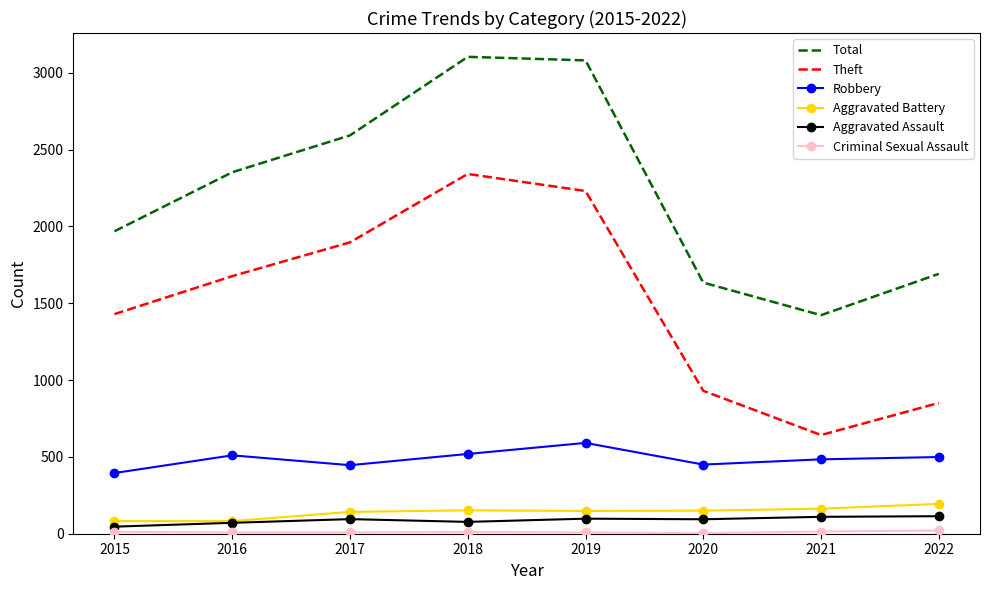

Rank the categories by Theft value from highest to lowest.

2018, 2019, 2017, 2016, 2015, 2020, 2022, 2021